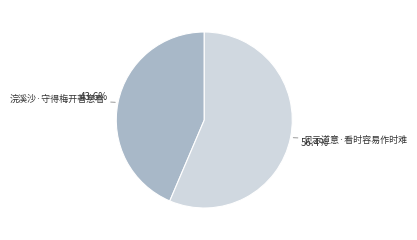

Approximately how many times larger is the value at 见示道意·看时容易作时难 compared to 浣溪沙·守得梅开著意看?

1.3